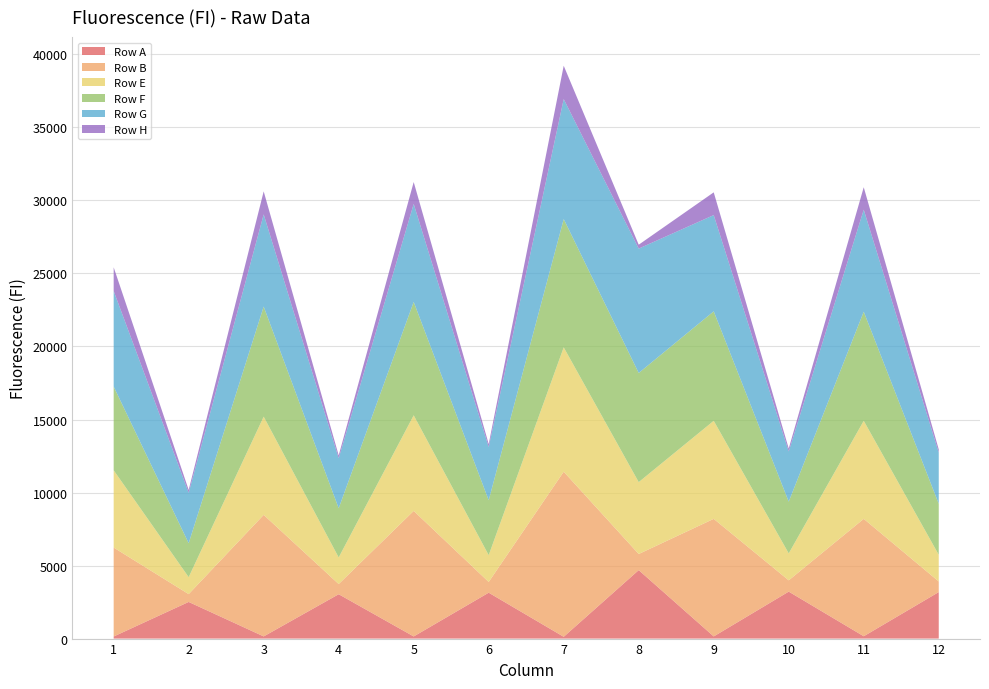

Reading left to right, what are all the values shown in this chart?

Row A: 1=143	2=2509	3=149	4=3037	5=147	6=3142	7=123	8=4687	9=148	10=3216	11=160	12=3184
Row B: 1=6089	2=535	3=8322	4=697	5=8594	6=735	7=11303	8=1104	9=8049	10=772	11=8038	12=727
Row E: 1=5291	2=1162	3=6725	4=1823	5=6547	6=1836	7=8515	8=4922	9=6714	10=1846	11=6713	12=1827
Row F: 1=5731	2=2324	3=7537	4=3367	5=7765	6=3759	7=8784	8=7473	9=7496	10=3542	11=7472	12=3492
Row G: 1=6545	2=3453	3=6311	4=3425	5=6708	6=3646	7=8214	8=8516	9=6589	10=3438	11=6984	12=3506
Row H: 1=1624	2=194	3=1576	4=195	5=1498	6=204	7=2283	8=266	9=1557	10=200	11=1535	12=219